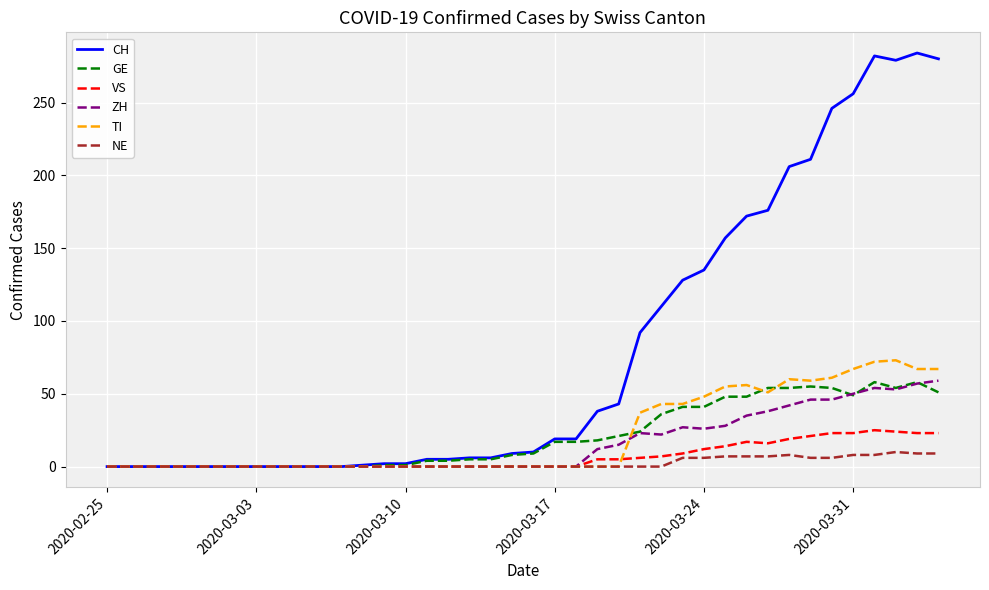

After their last crossing, which series has the higher values: GE or ZH?

ZH